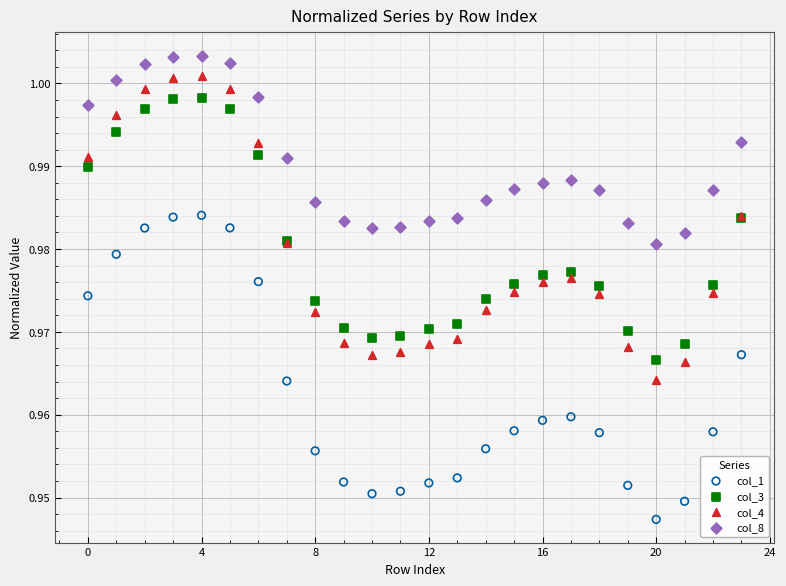

Which series has the widest spread of Y values?

col_4